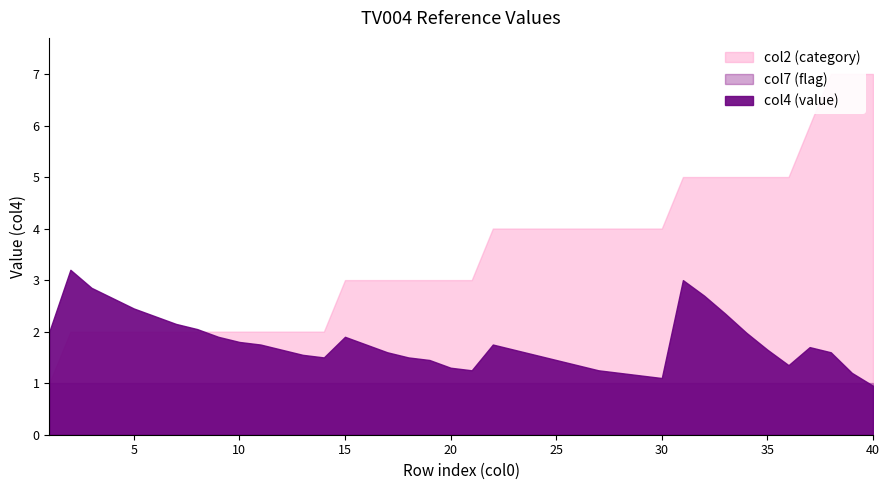

What is the smallest value displayed?

0.9